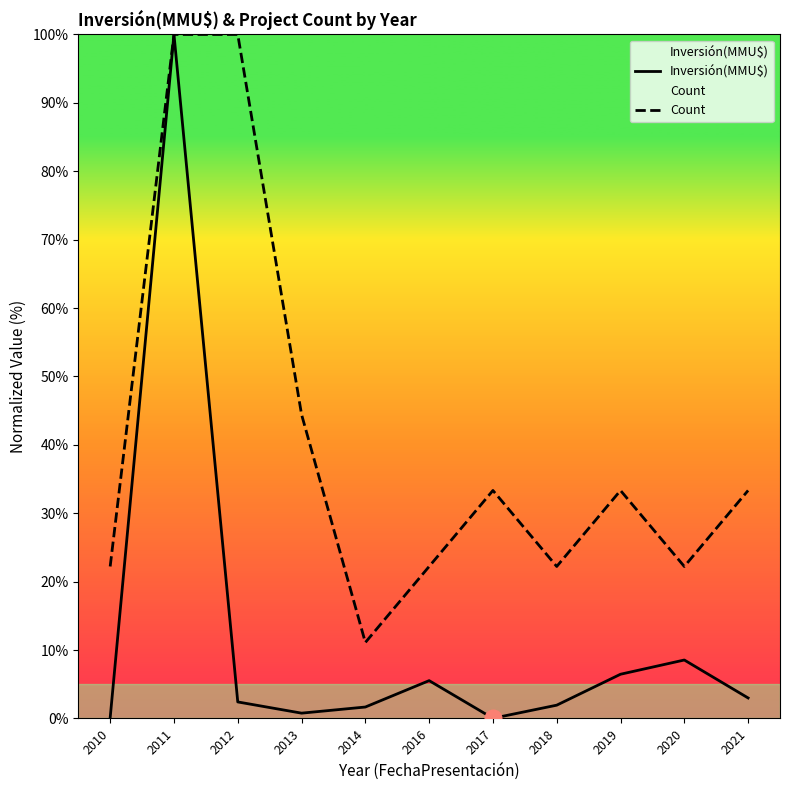

Between 2018 and 2021, which series saw the biggest shift?

Count